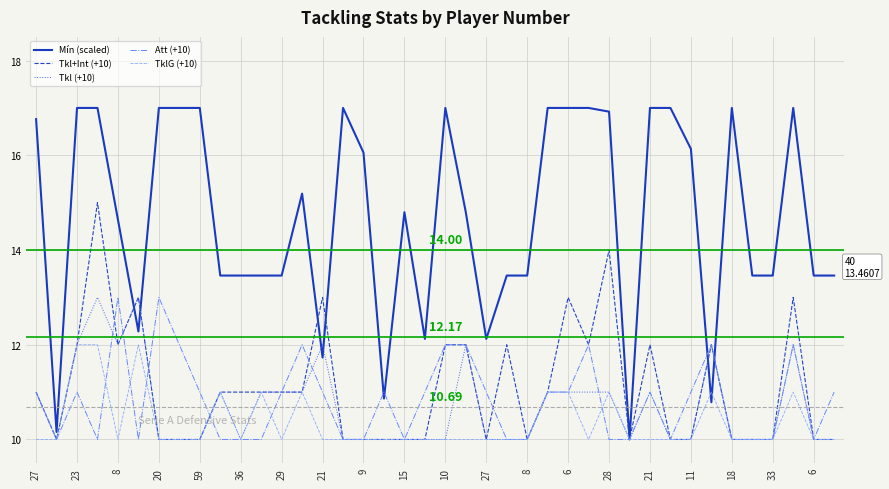

How many categories are shown in the chart?

40